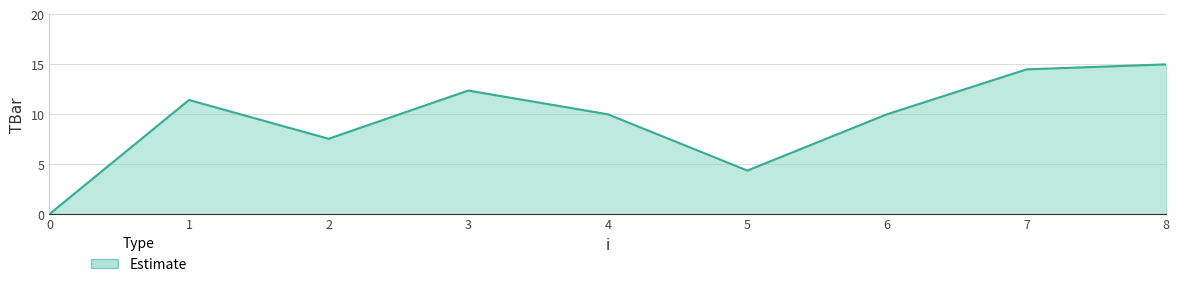

What is the change in value from 0 to 6?

+10.0